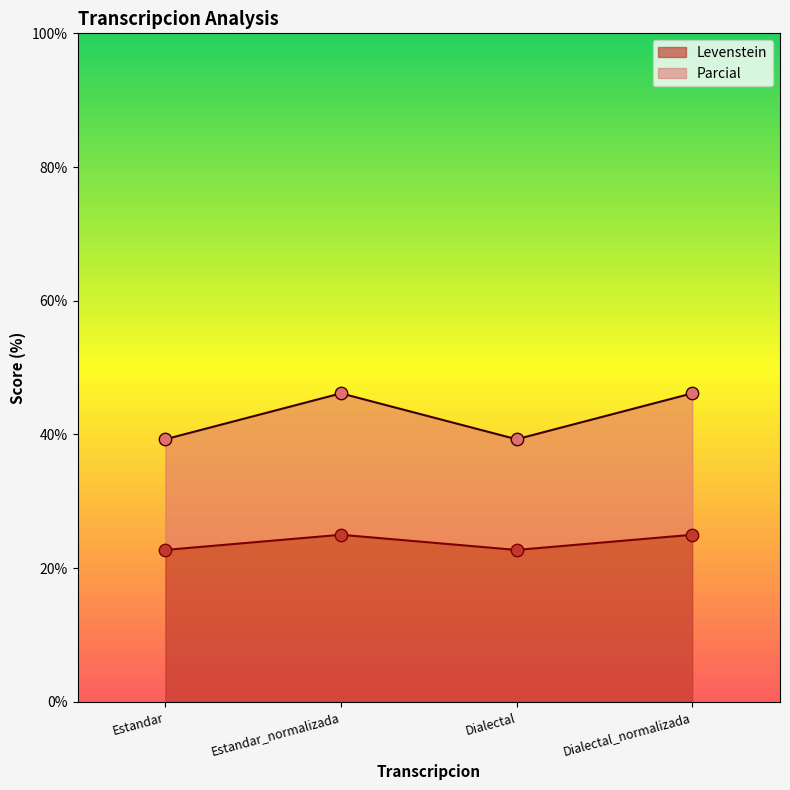

What are all the series names shown in the legend?

Levenstein, Parcial